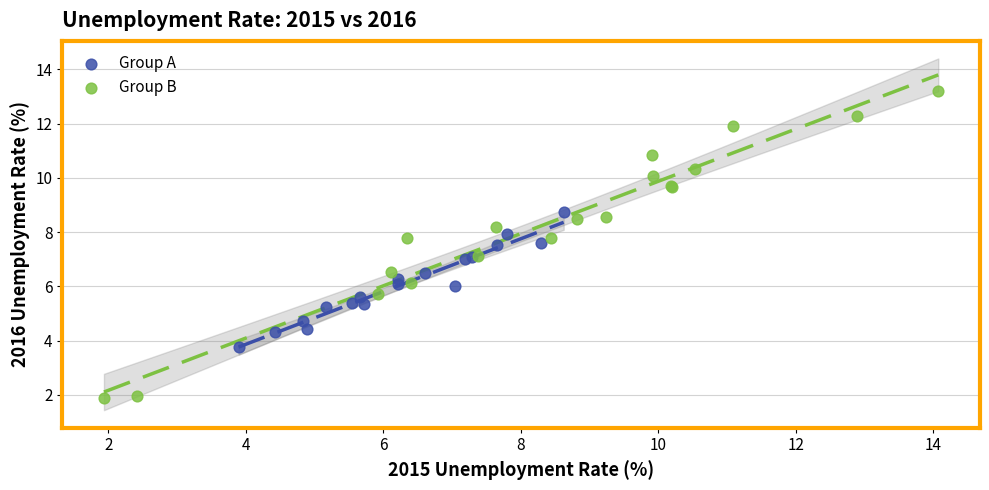

Which series contains the lowest Y value?

Group B